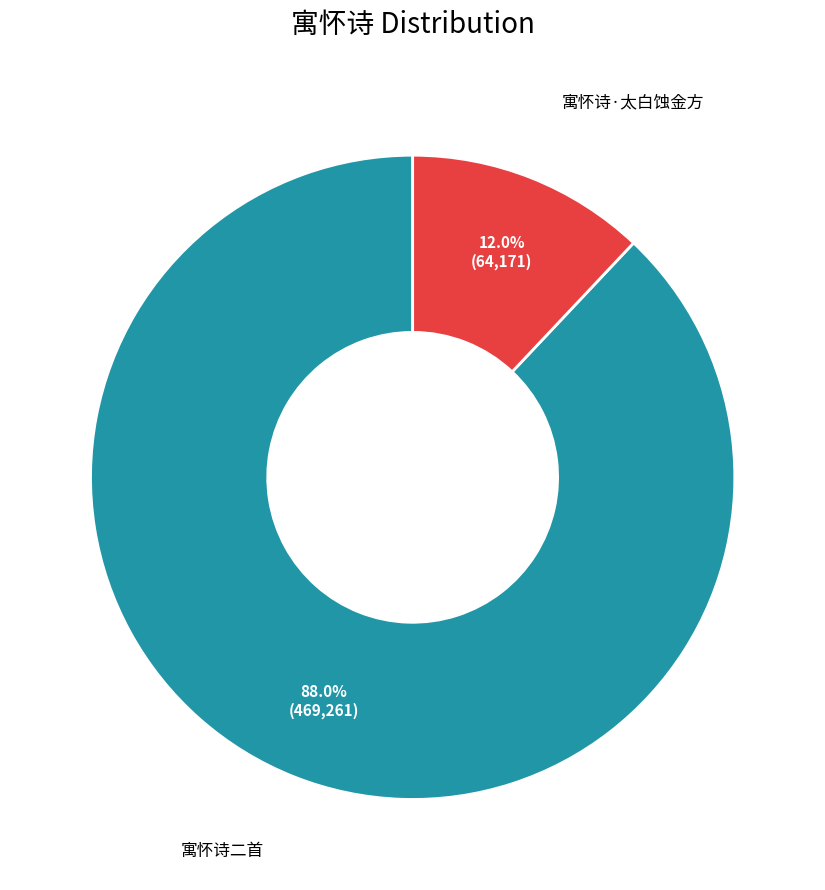

Does any single category account for the majority?

Yes